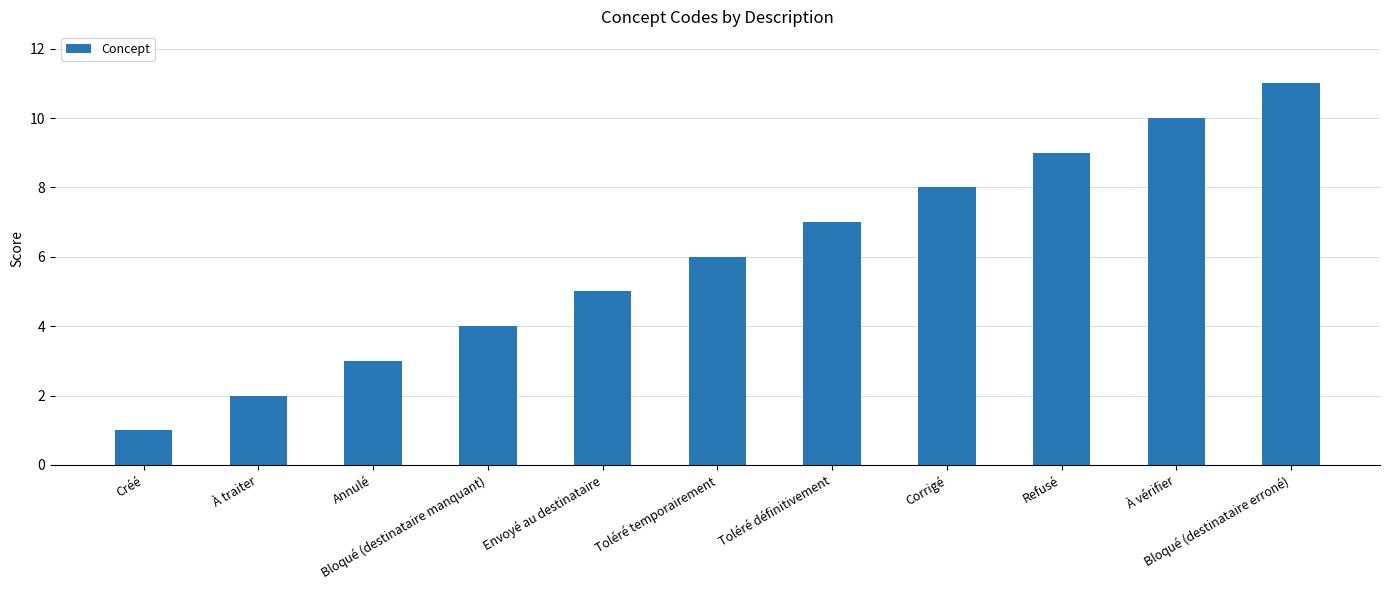

Rank the categories by value from lowest to highest.

Créé, À traiter, Annulé, Bloqué (destinataire manquant), Envoyé au destinataire, Toléré temporairement, Toléré définitivement, Corrigé, Refusé, À vérifier, Bloqué (destinataire erroné)